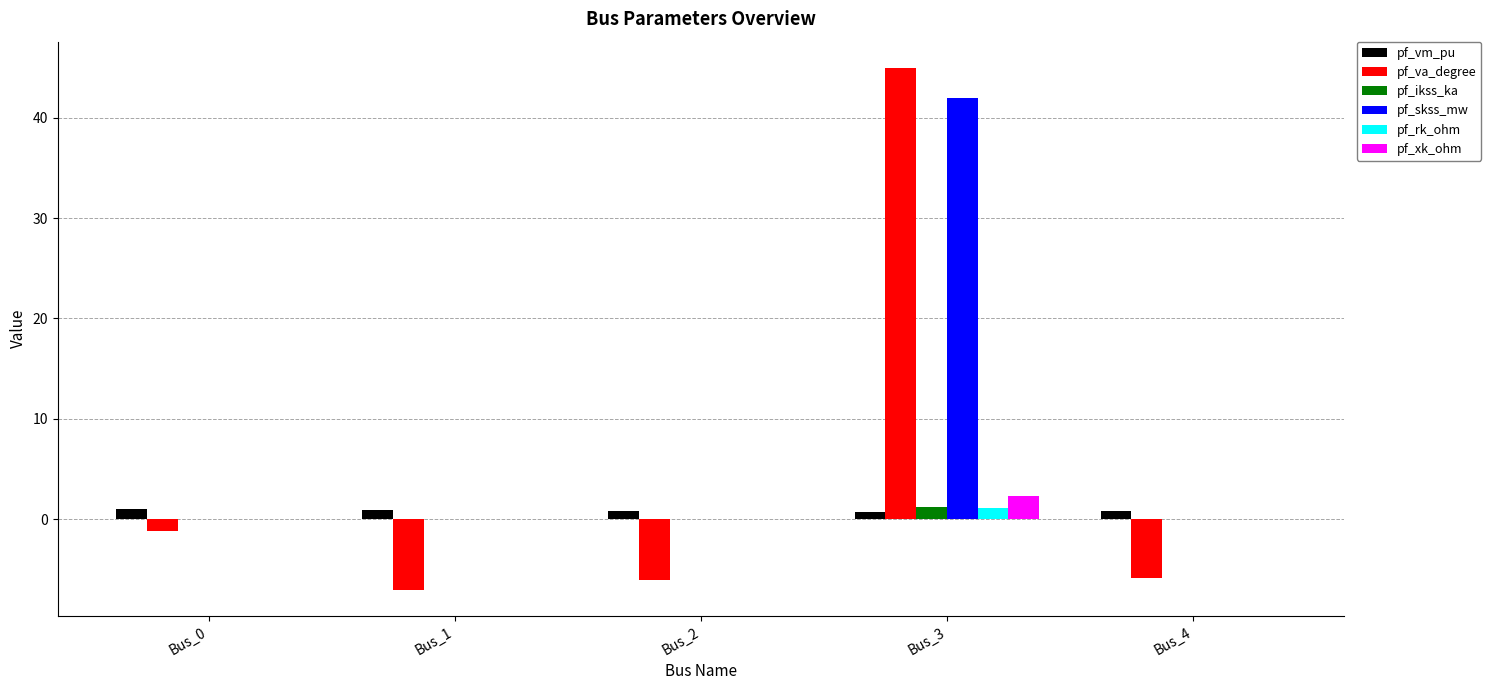

Which label corresponds to the largest value in the chart?

Bus_3